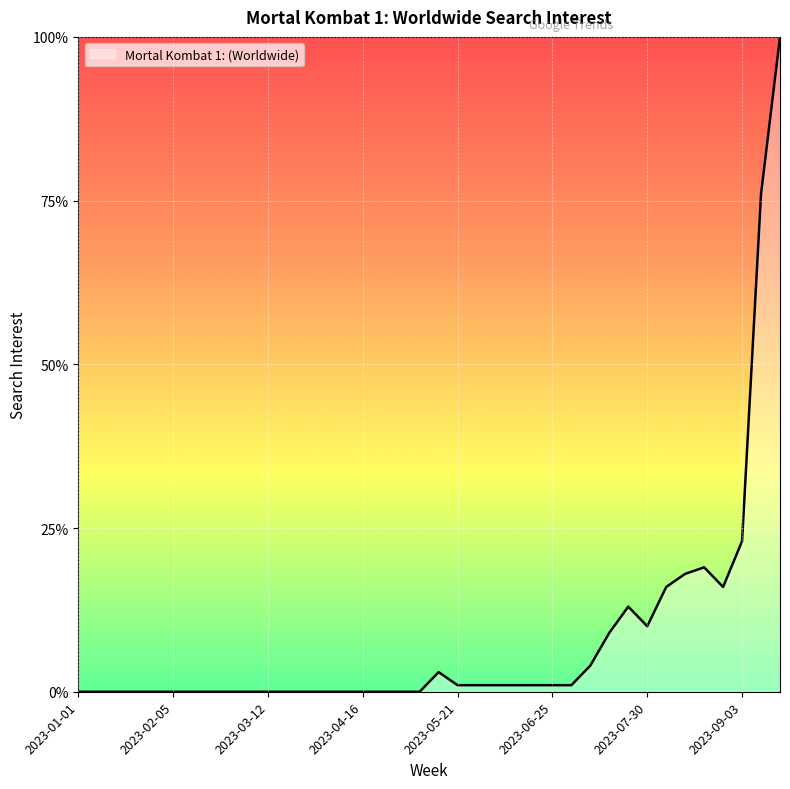

What is the difference between the maximum and minimum values?

100